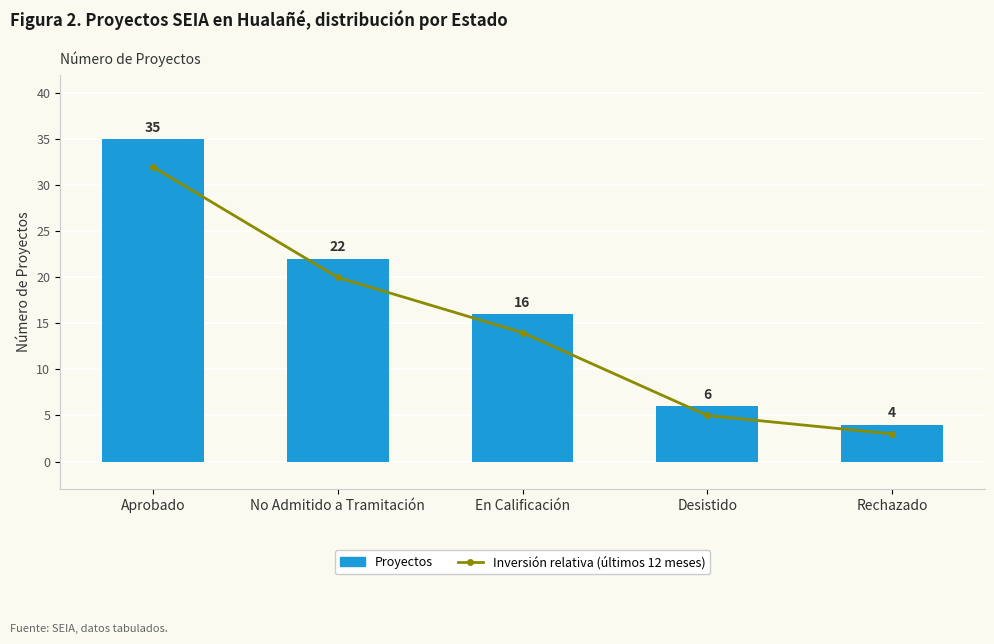

What is the label of the 4th bar from the left?

Desistido